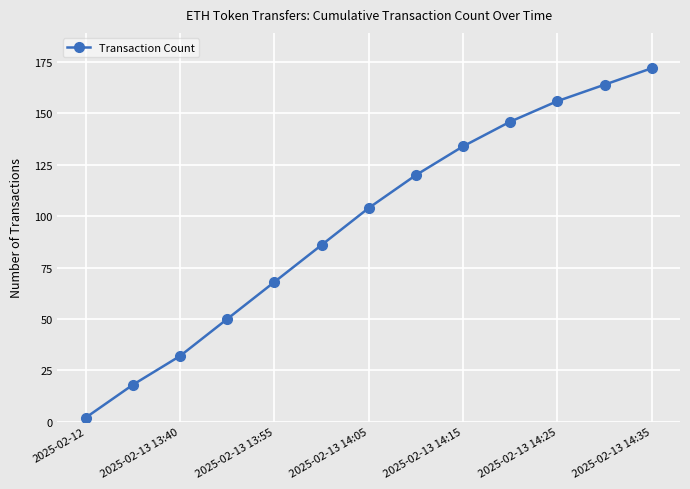

What is the value of the 6th point from the left?

86